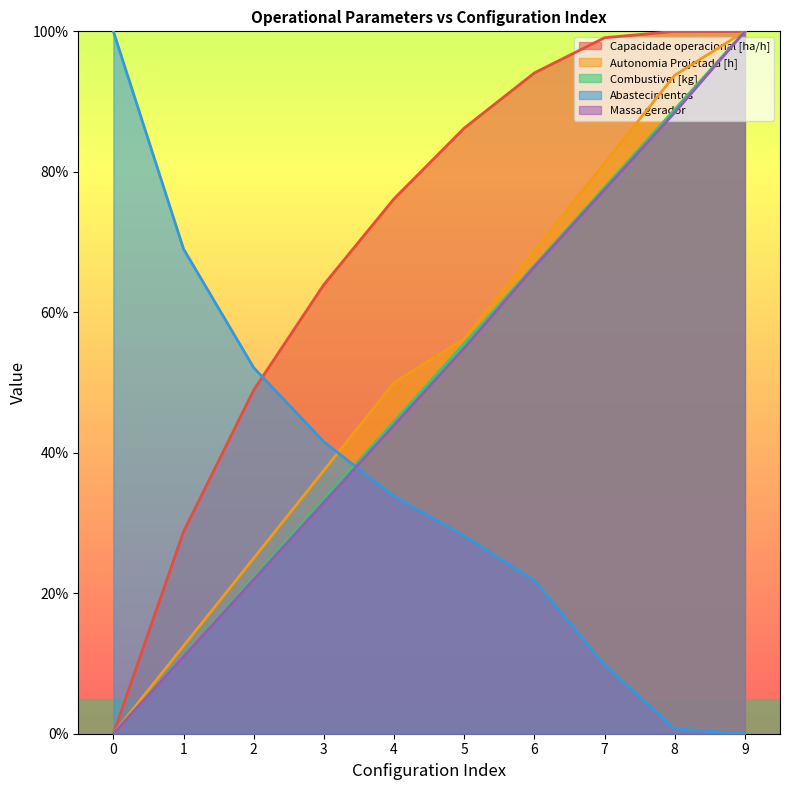

List the labels in order of Combustivel [kg] value, smallest first.

0, 1, 2, 3, 4, 5, 6, 7, 8, 9